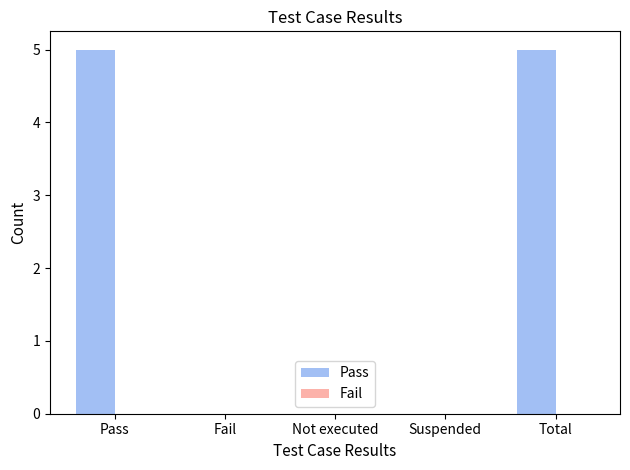

Are the bars horizontal?

No